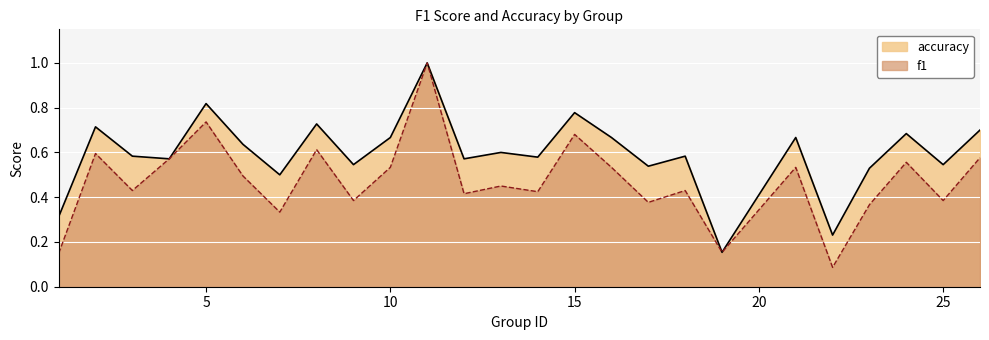

How many interior local valleys does the f1 series have?

9